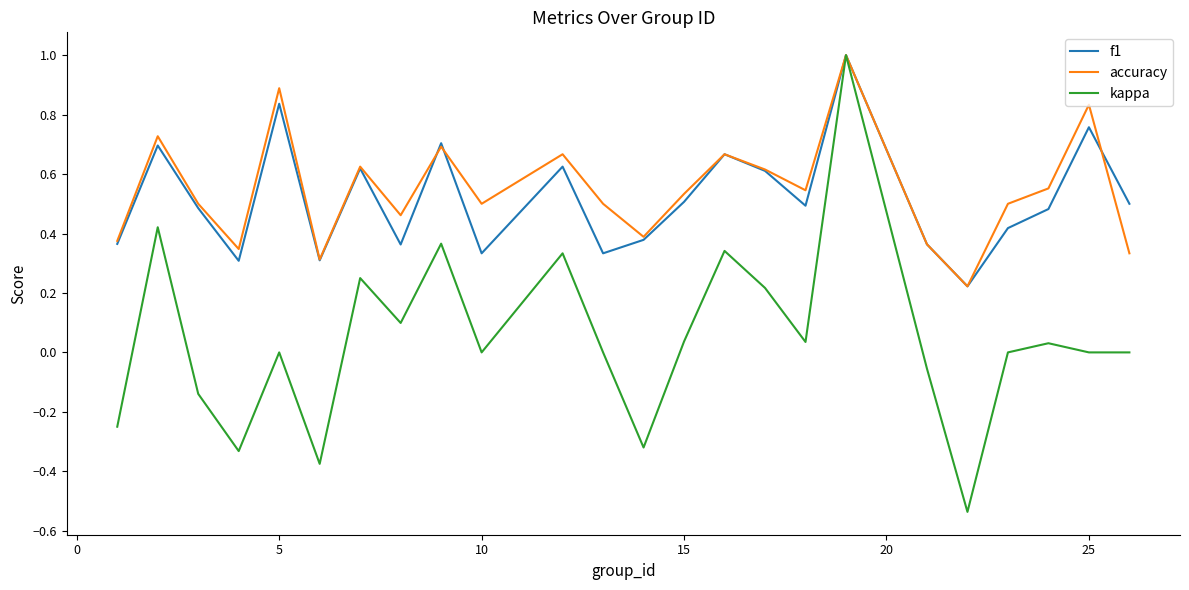

What is the maximum value shown in the chart?

1.0